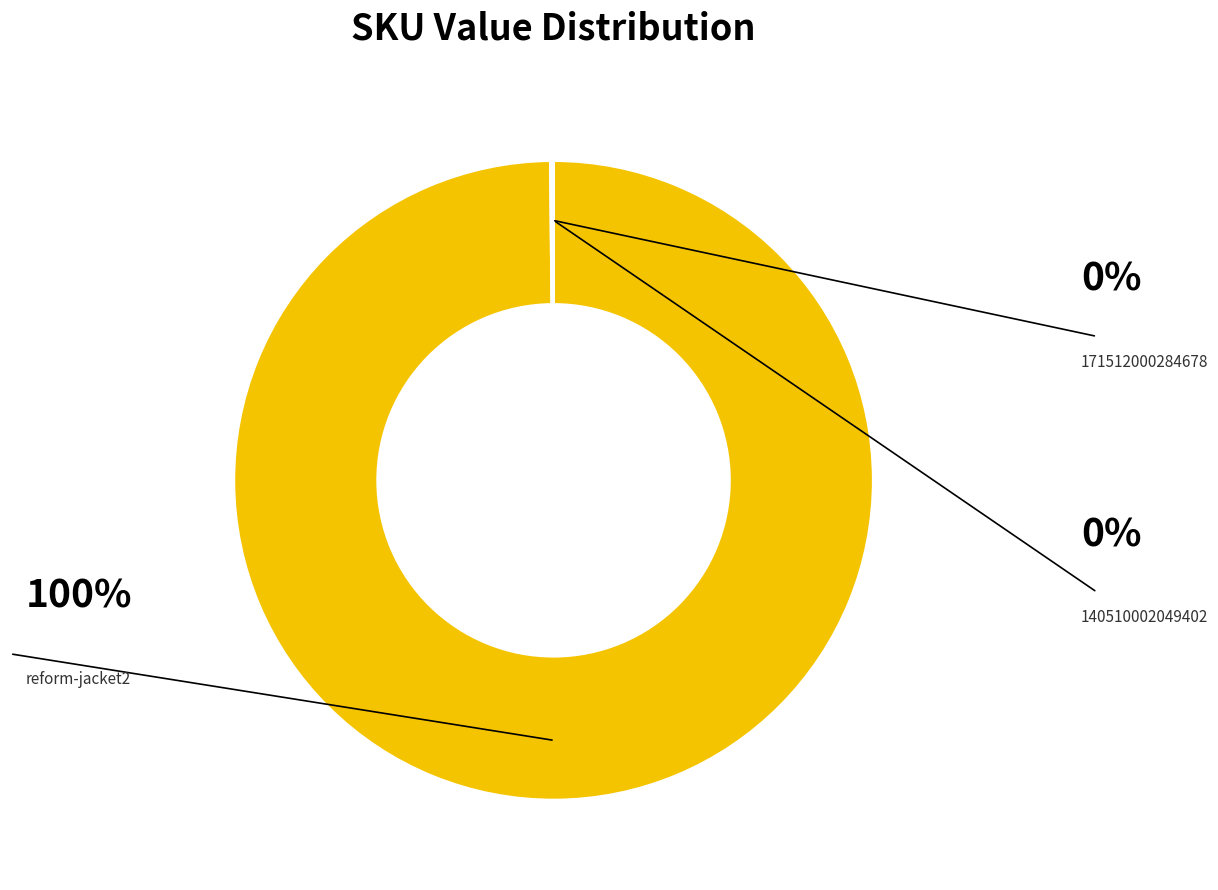

Is there a majority slice in this chart?

Yes